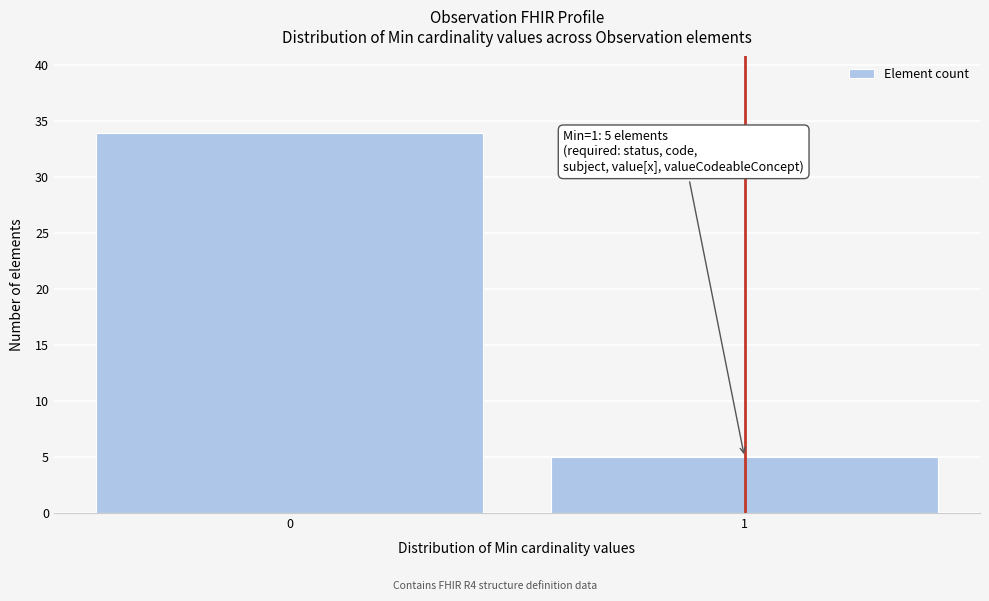

Reading left to right, transcribe all the data shown in this chart.

34	5